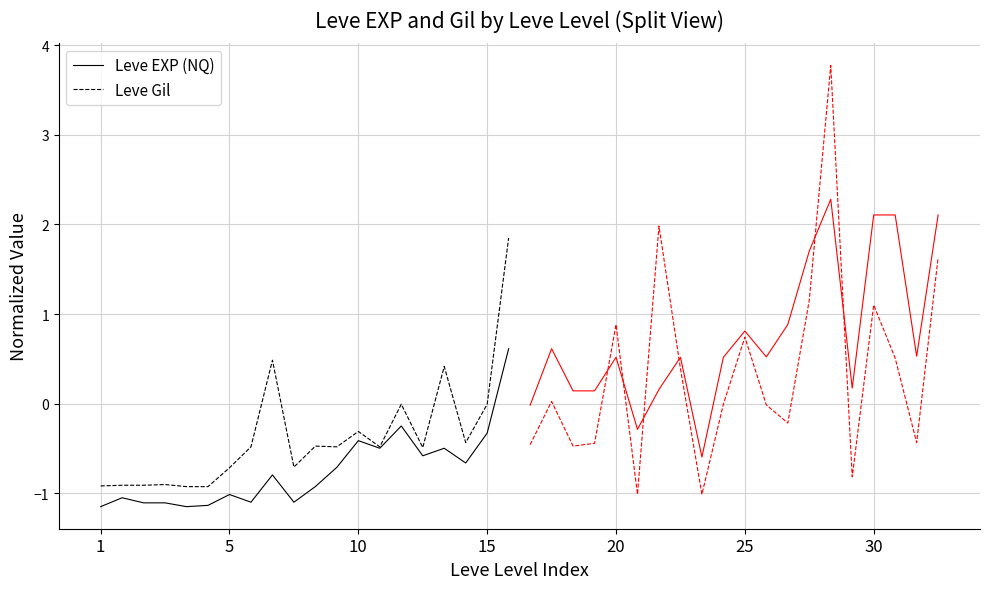

What is the lowest value of the Leve Gil series?

-0.9